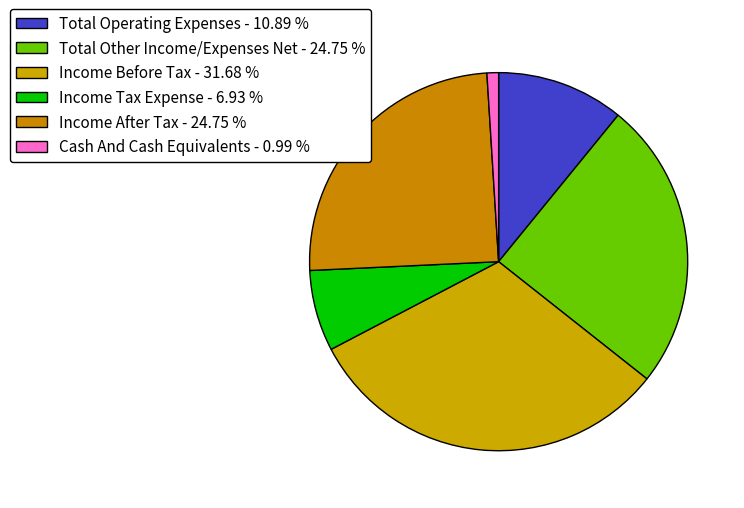

How many segments does this pie chart have?

6